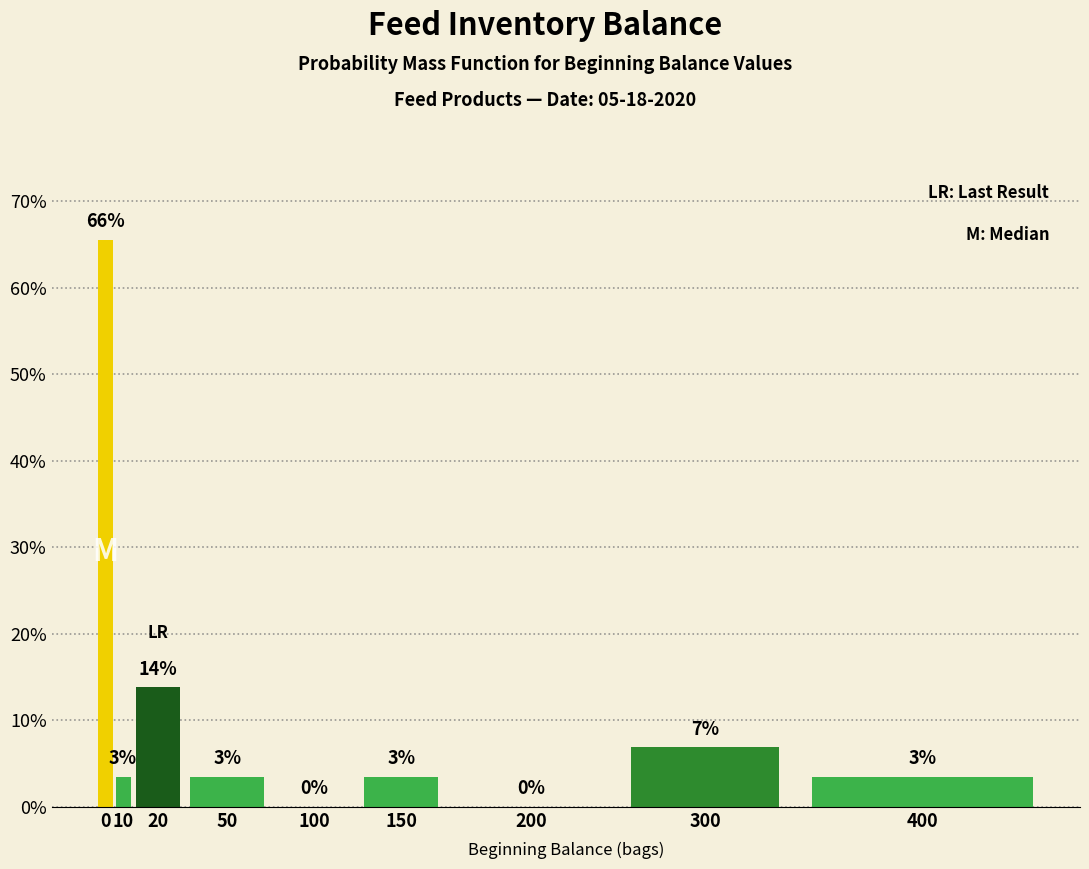

Are the bars horizontal?

No